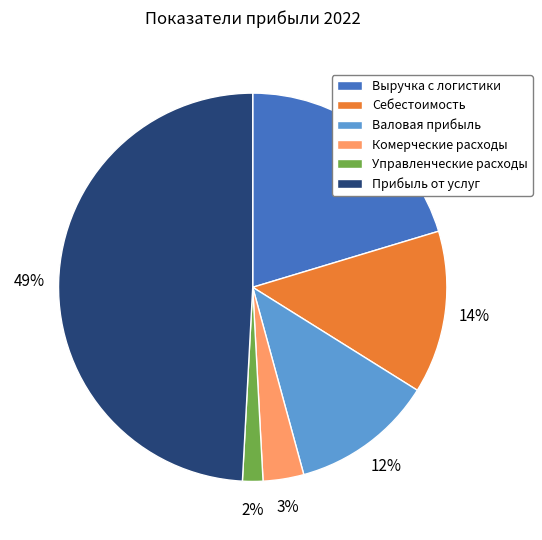

The Управленческие расходы slice represents 2% of the pie. True or false?

True